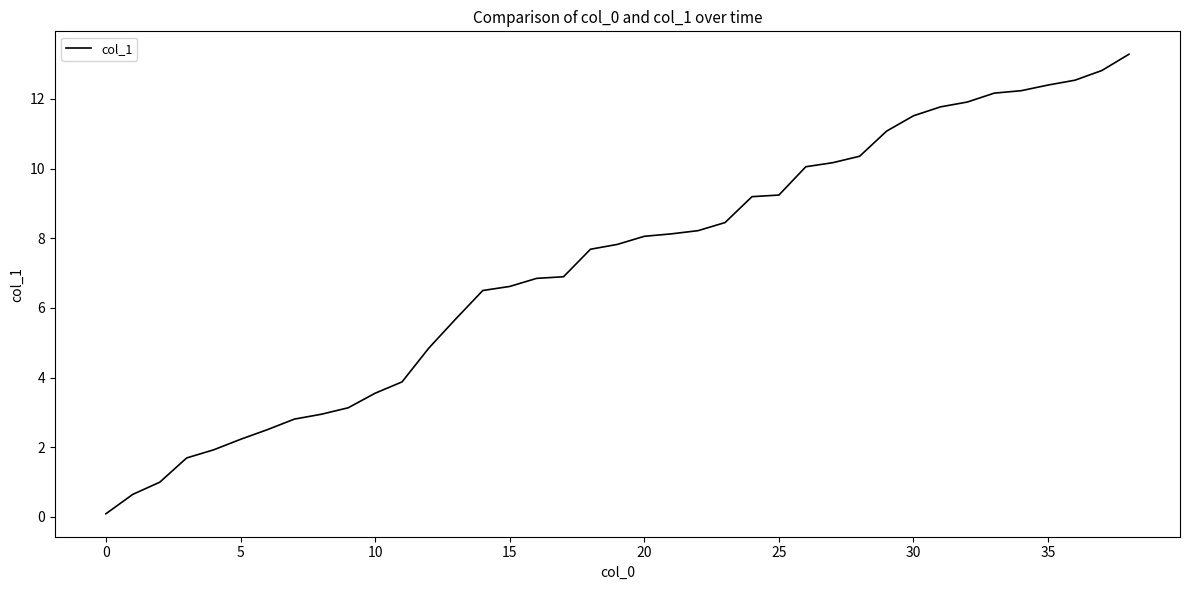

What is the greatest value displayed?

13.3